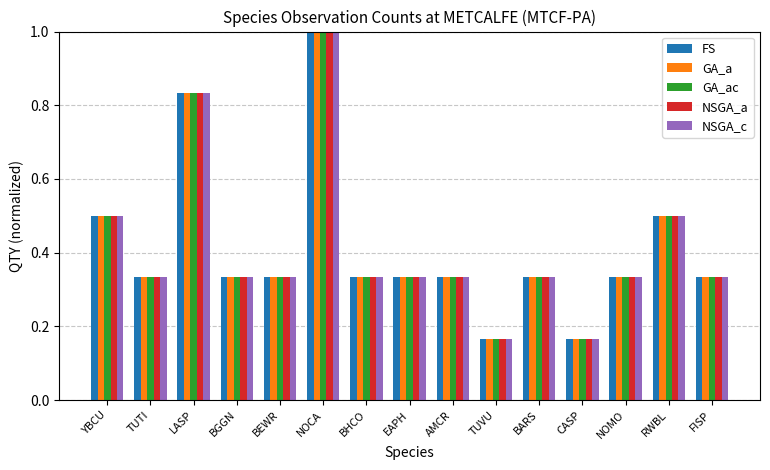

What is the sum of all GA_ac values?

6.2